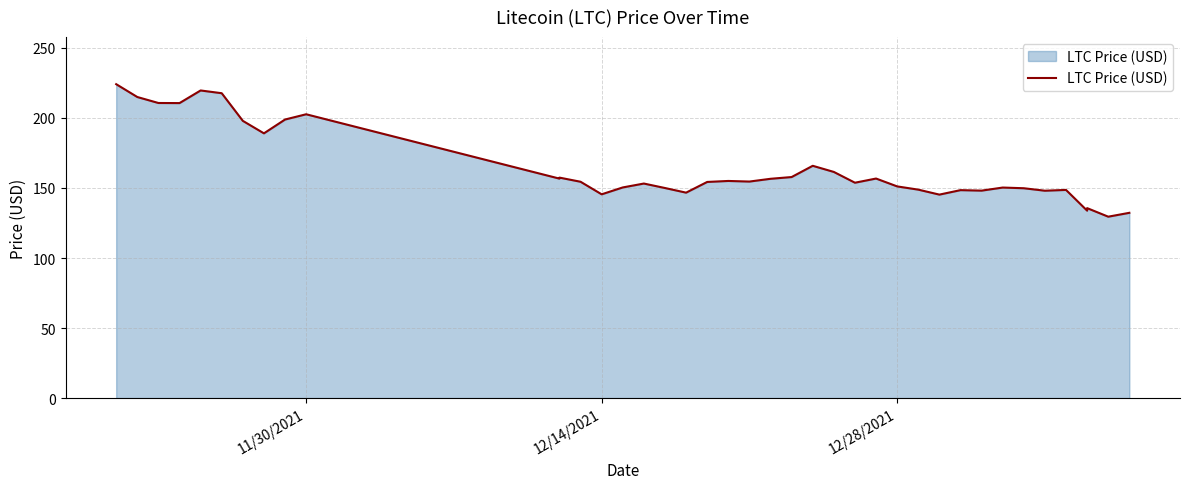

What is the difference between the maximum and minimum values?

94.6